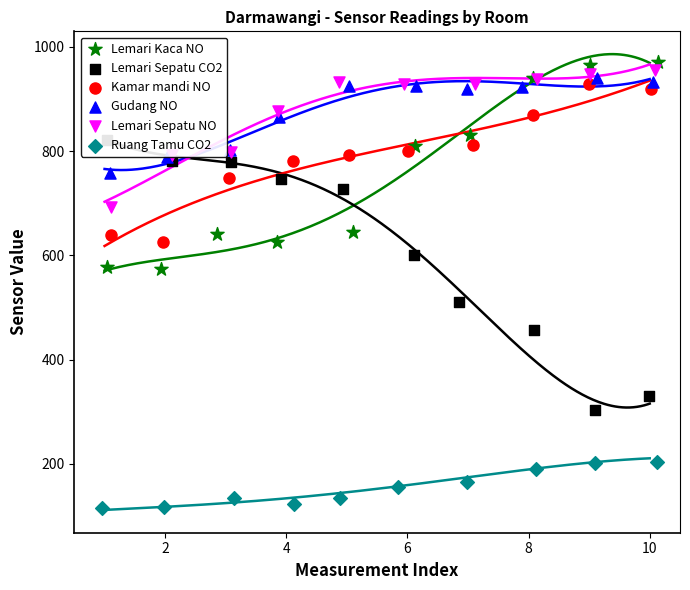

Which series has the largest total across all categories?

Lemari Sepatu NO